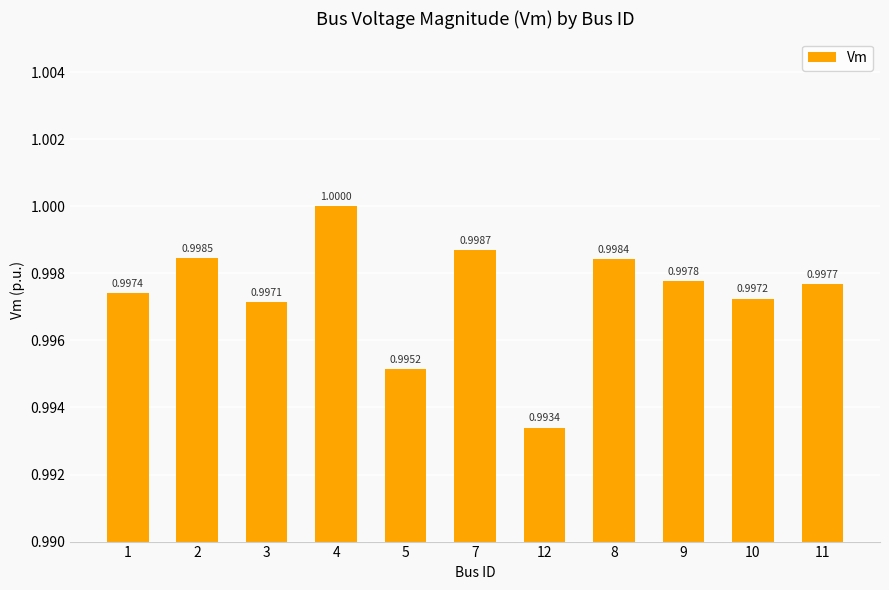

Rank the categories by value from lowest to highest.

12, 5, 3, 10, 1, 11, 9, 8, 2, 7, 4